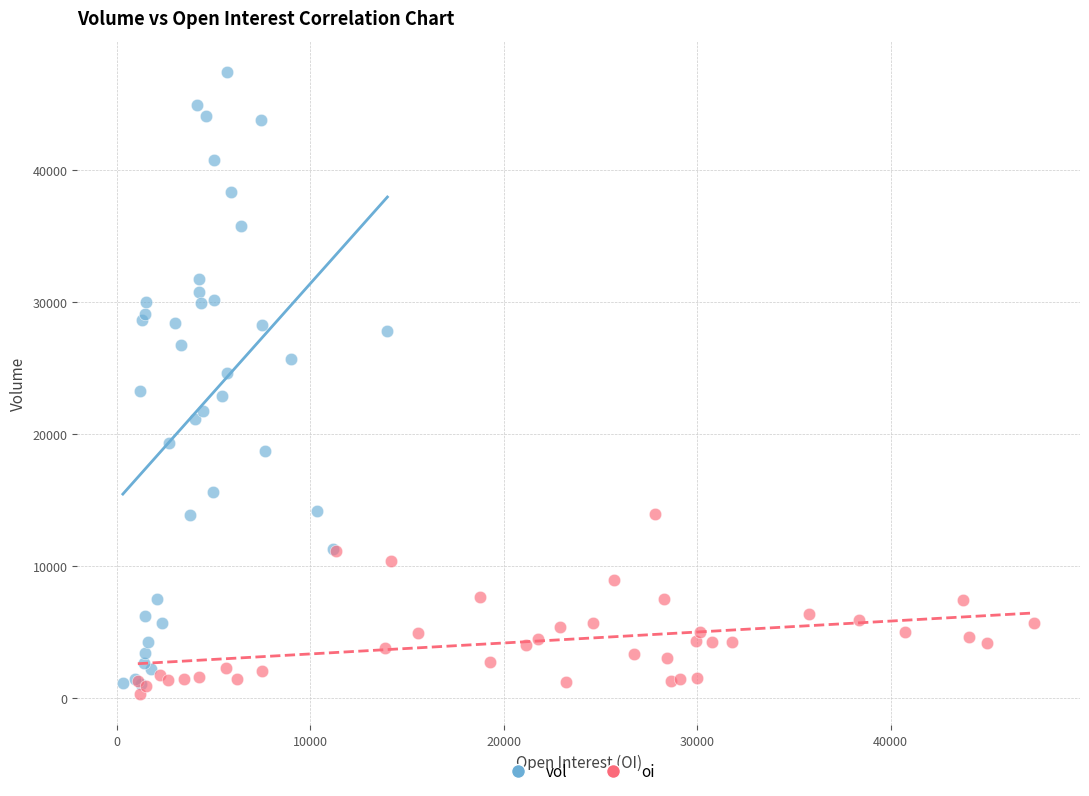

Which series has the largest Y range (max minus min)?

vol